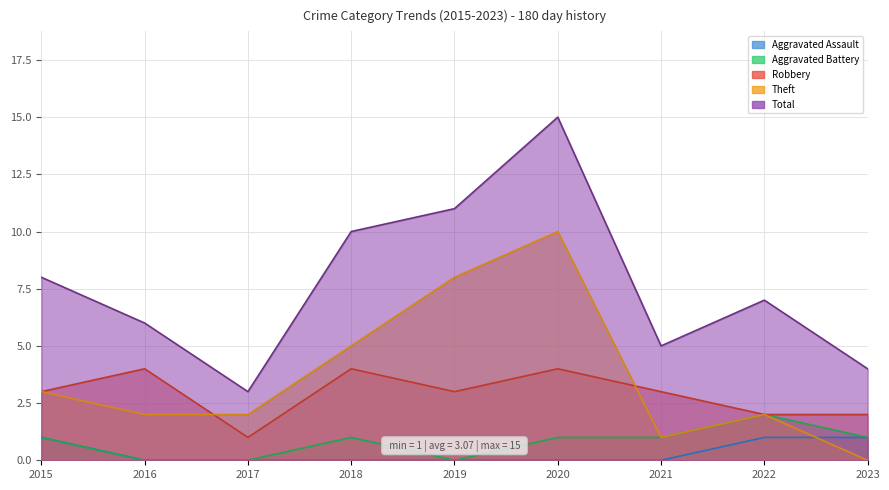

At which label does Total first exceed 7?

2015